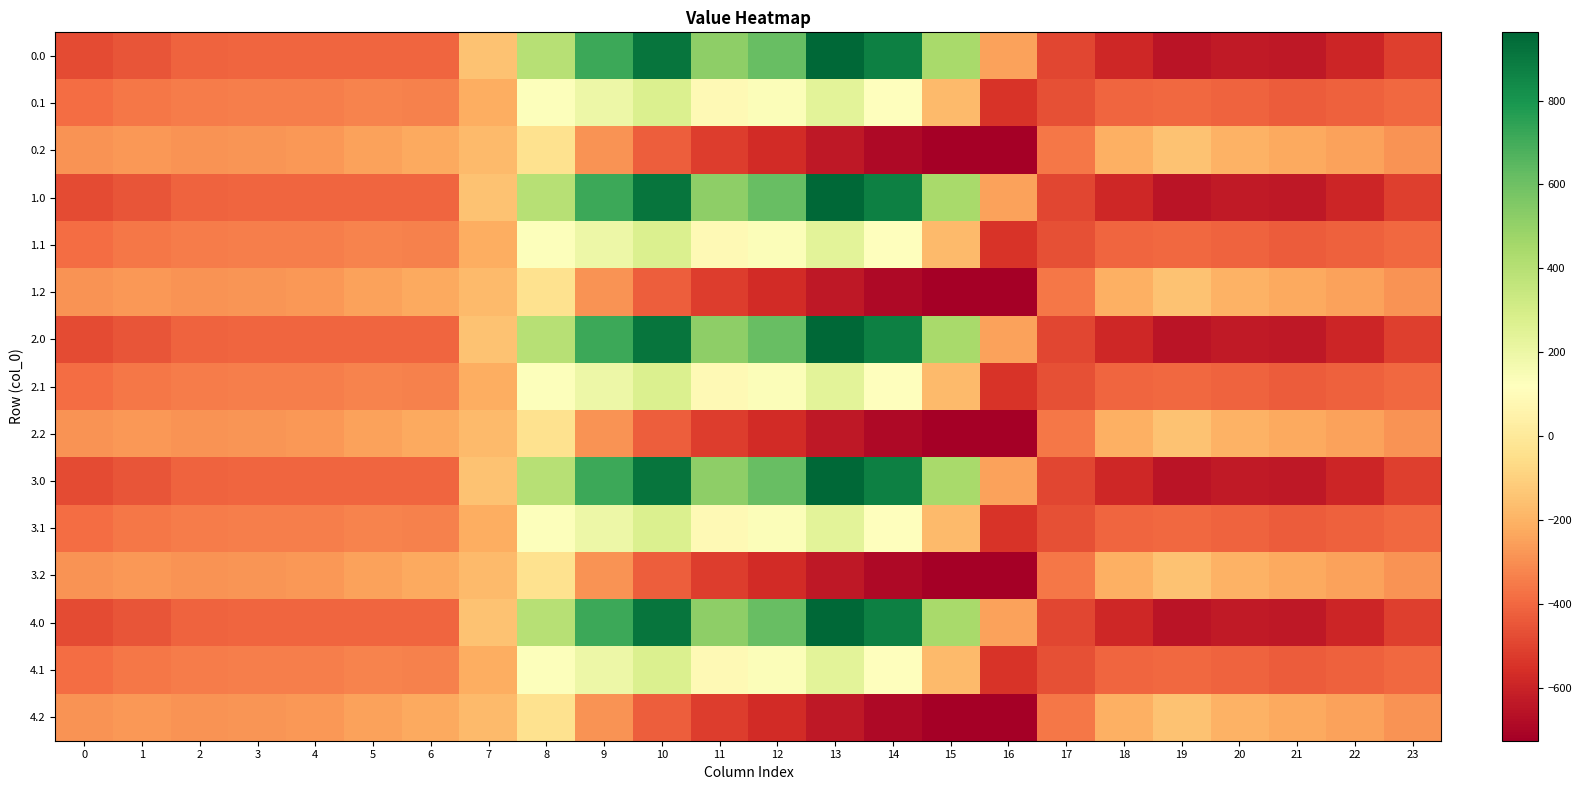

Reading left to right, extract all data points from this chart.

0.0: 0=-482.0	1=-449.5	2=-410.3	3=-404.4	4=-404.9	5=-403.8	6=-408.0	7=-150.1	8=395.3	9=716.9	10=916.2	11=516.0	12=619.4	13=962.7	14=870.3	15=443.0	16=-250.9	17=-494.8	18=-586.7	19=-649.2	20=-629.9	21=-638.4	22=-592.3	23=-511.3
0.1: 0=-384.6	1=-361.1	2=-347.9	3=-342.7	4=-339.6	5=-325.7	6=-332.2	7=-217.1	8=125.2	9=191.1	10=274.1	11=87.0	12=134.6	13=241.5	14=113.7	15=-173.1	16=-547.3	17=-466.6	18=-405.4	19=-400.2	20=-414.5	21=-432.4	22=-419.9	23=-399.4
0.2: 0=-287.1	1=-272.7	2=-285.5	3=-281.0	4=-274.4	5=-245.0	6=-228.8	7=-176.6	8=-35.3	9=-288.5	10=-423.5	11=-520.6	12=-571.2	13=-640.4	14=-687.4	15=-725.8	16=-726.6	17=-362.4	18=-210.0	19=-151.0	20=-199.2	21=-226.4	22=-247.4	23=-287.5
1.0: 0=-482.0	1=-449.5	2=-410.3	3=-404.4	4=-404.9	5=-403.8	6=-408.0	7=-150.1	8=395.3	9=716.9	10=916.2	11=516.0	12=619.4	13=962.7	14=870.3	15=443.0	16=-250.9	17=-494.8	18=-586.7	19=-649.2	20=-629.9	21=-638.4	22=-592.3	23=-511.3
1.1: 0=-384.6	1=-361.1	2=-347.9	3=-342.7	4=-339.6	5=-325.7	6=-332.2	7=-217.1	8=125.2	9=191.1	10=274.1	11=87.0	12=134.6	13=241.5	14=113.7	15=-173.1	16=-547.3	17=-466.6	18=-405.4	19=-400.2	20=-414.5	21=-432.4	22=-419.9	23=-399.4
1.2: 0=-287.1	1=-272.7	2=-285.5	3=-281.0	4=-274.4	5=-245.0	6=-228.8	7=-176.6	8=-35.3	9=-288.5	10=-423.5	11=-520.6	12=-571.2	13=-640.4	14=-687.4	15=-725.8	16=-726.6	17=-362.4	18=-210.0	19=-151.0	20=-199.2	21=-226.4	22=-247.4	23=-287.5
2.0: 0=-482.0	1=-449.5	2=-410.3	3=-404.4	4=-404.9	5=-403.8	6=-408.0	7=-150.1	8=395.3	9=716.9	10=916.2	11=516.0	12=619.4	13=962.7	14=870.3	15=443.0	16=-250.9	17=-494.8	18=-586.7	19=-649.2	20=-629.9	21=-638.4	22=-592.3	23=-511.3
2.1: 0=-384.6	1=-361.1	2=-347.9	3=-342.7	4=-339.6	5=-325.7	6=-332.2	7=-217.1	8=125.2	9=191.1	10=274.1	11=87.0	12=134.6	13=241.5	14=113.7	15=-173.1	16=-547.3	17=-466.6	18=-405.4	19=-400.2	20=-414.5	21=-432.4	22=-419.9	23=-399.4
2.2: 0=-287.1	1=-272.7	2=-285.5	3=-281.0	4=-274.4	5=-245.0	6=-228.8	7=-176.6	8=-35.3	9=-288.5	10=-423.5	11=-520.6	12=-571.2	13=-640.4	14=-687.4	15=-725.8	16=-726.6	17=-362.4	18=-210.0	19=-151.0	20=-199.2	21=-226.4	22=-247.4	23=-287.5
3.0: 0=-482.0	1=-449.5	2=-410.3	3=-404.4	4=-404.9	5=-403.8	6=-408.0	7=-150.1	8=395.3	9=716.9	10=916.2	11=516.0	12=619.4	13=962.7	14=870.3	15=443.0	16=-250.9	17=-494.8	18=-586.7	19=-649.2	20=-629.9	21=-638.4	22=-592.3	23=-511.3
3.1: 0=-384.6	1=-361.1	2=-347.9	3=-342.7	4=-339.6	5=-325.7	6=-332.2	7=-217.1	8=125.2	9=191.1	10=274.1	11=87.0	12=134.6	13=241.5	14=113.7	15=-173.1	16=-547.3	17=-466.6	18=-405.4	19=-400.2	20=-414.5	21=-432.4	22=-419.9	23=-399.4
3.2: 0=-287.1	1=-272.7	2=-285.5	3=-281.0	4=-274.4	5=-245.0	6=-228.8	7=-176.6	8=-35.3	9=-288.5	10=-423.5	11=-520.6	12=-571.2	13=-640.4	14=-687.4	15=-725.8	16=-726.6	17=-362.4	18=-210.0	19=-151.0	20=-199.2	21=-226.4	22=-247.4	23=-287.5
4.0: 0=-482.0	1=-449.5	2=-410.3	3=-404.4	4=-404.9	5=-403.8	6=-408.0	7=-150.1	8=395.3	9=716.9	10=916.2	11=516.0	12=619.4	13=962.7	14=870.3	15=443.0	16=-250.9	17=-494.8	18=-586.7	19=-649.2	20=-629.9	21=-638.4	22=-592.3	23=-511.3
4.1: 0=-384.6	1=-361.1	2=-347.9	3=-342.7	4=-339.6	5=-325.7	6=-332.2	7=-217.1	8=125.2	9=191.1	10=274.1	11=87.0	12=134.6	13=241.5	14=113.7	15=-173.1	16=-547.3	17=-466.6	18=-405.4	19=-400.2	20=-414.5	21=-432.4	22=-419.9	23=-399.4
4.2: 0=-287.1	1=-272.7	2=-285.5	3=-281.0	4=-274.4	5=-245.0	6=-228.8	7=-176.6	8=-35.3	9=-288.5	10=-423.5	11=-520.6	12=-571.2	13=-640.4	14=-687.4	15=-725.8	16=-726.6	17=-362.4	18=-210.0	19=-151.0	20=-199.2	21=-226.4	22=-247.4	23=-287.5